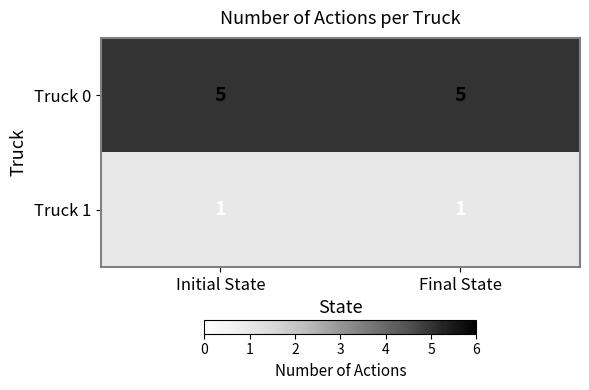

Is the value of Truck 0 at Final State greater than the value of Truck 1 at Initial State?

Yes